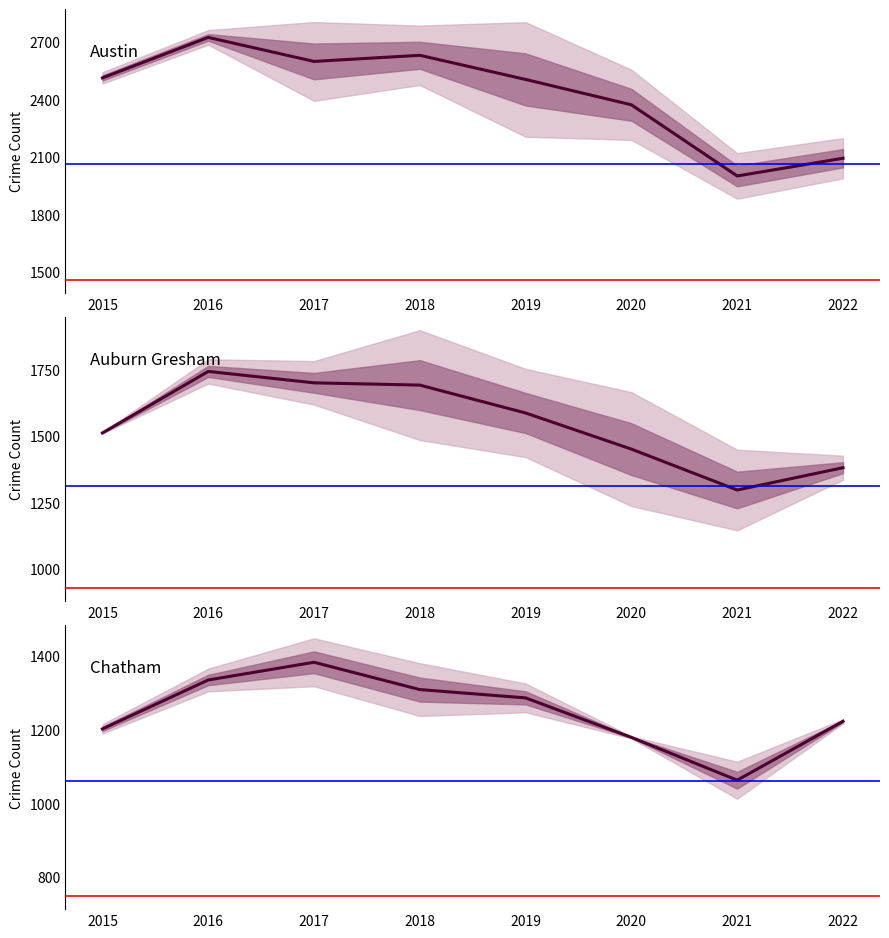

How many values in the Austin & Englewood series are below 2513?

4